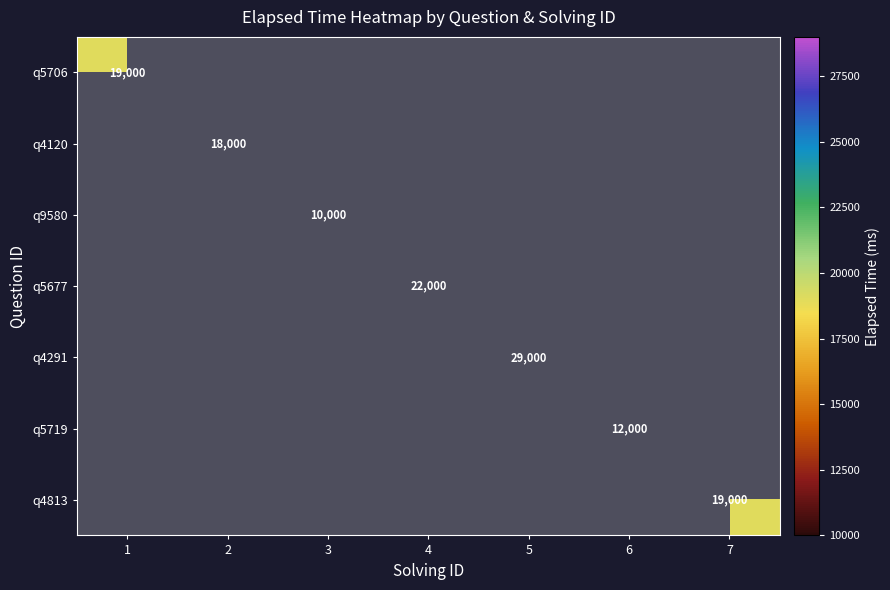

Which series has the largest range (max minus min)?

q5706